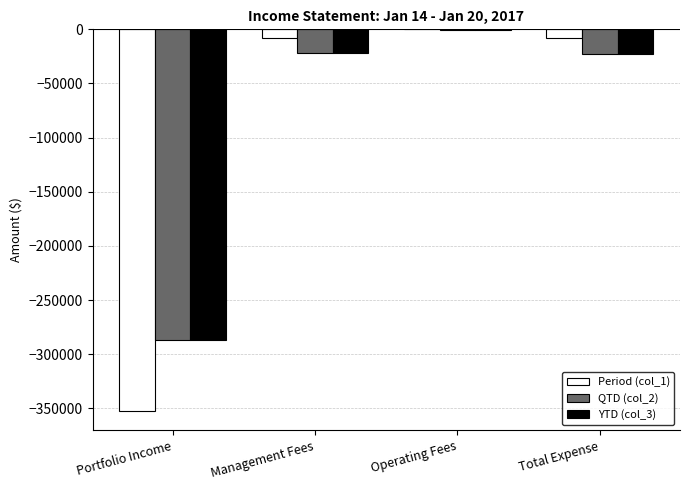

What is the total value across all series at Total Expense?

-53222.6